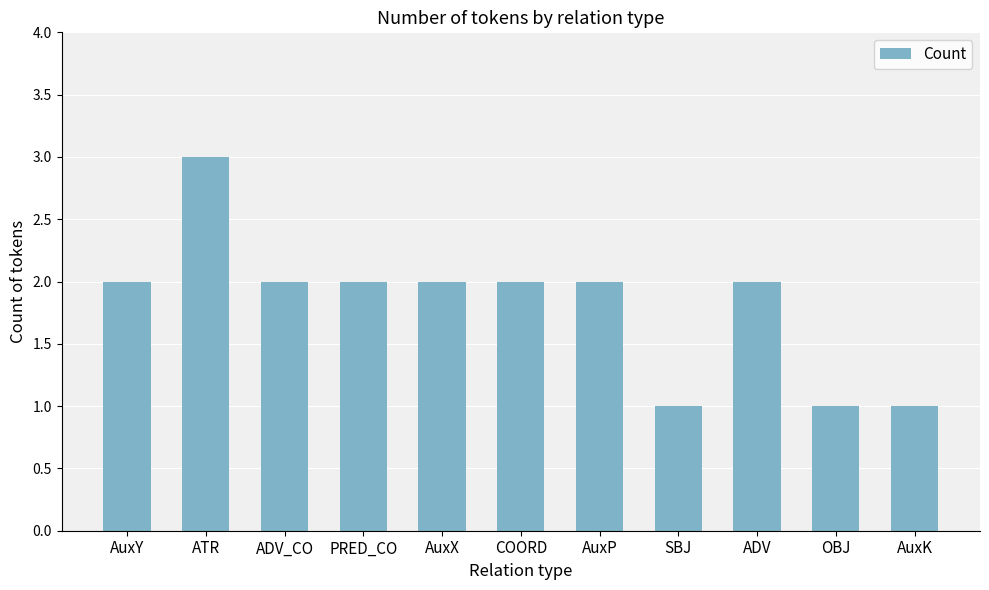

Reading right to left, list all the values displayed in this chart.

AuxK=1	OBJ=1	ADV=2	SBJ=1	AuxP=2	COORD=2	AuxX=2	PRED_CO=2	ADV_CO=2	ATR=3	AuxY=2